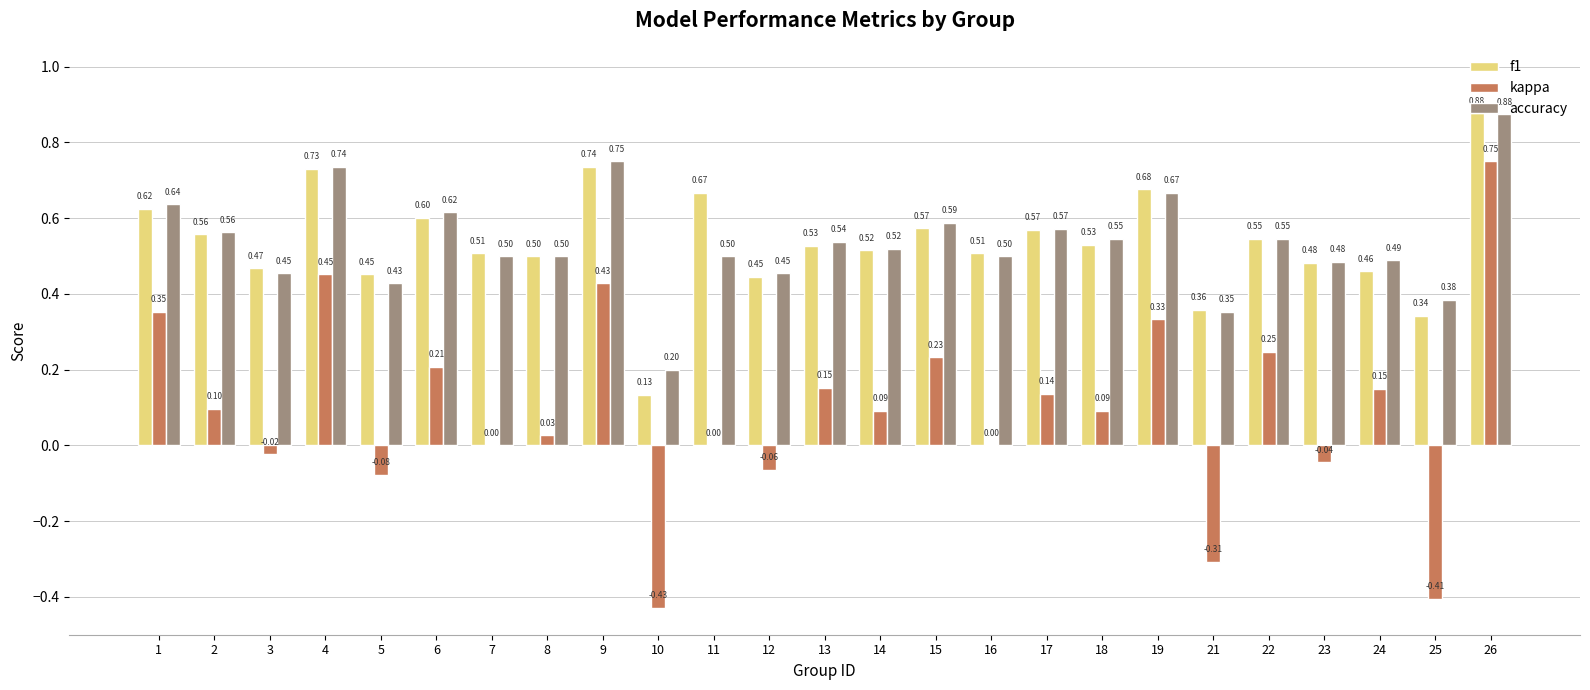

Is the value of accuracy at 23 greater than the value of kappa at 4?

Yes